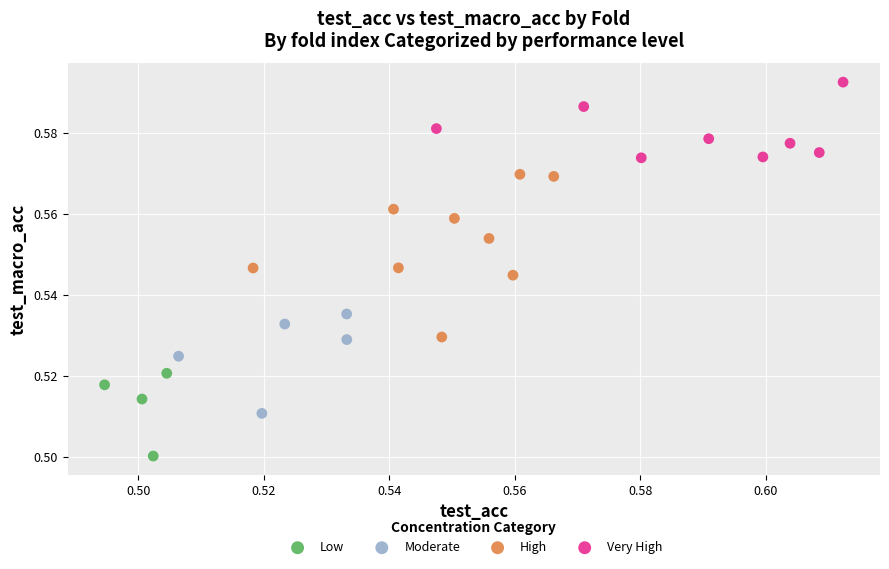

Which series has the largest Y range (max minus min)?

High